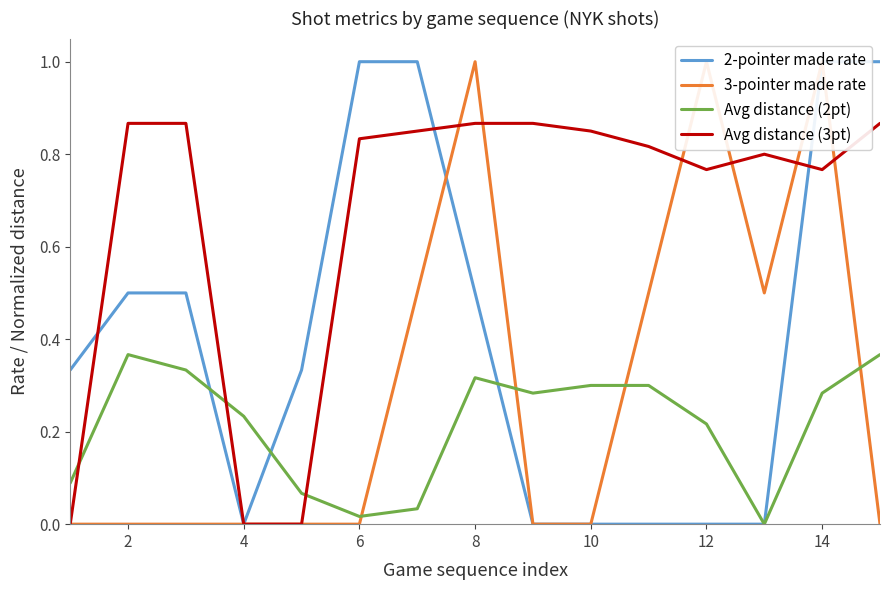

Rank the series by their maximum value, from highest to lowest.

2-pointer made rate, 3-pointer made rate, Avg distance (3pt), Avg distance (2pt)